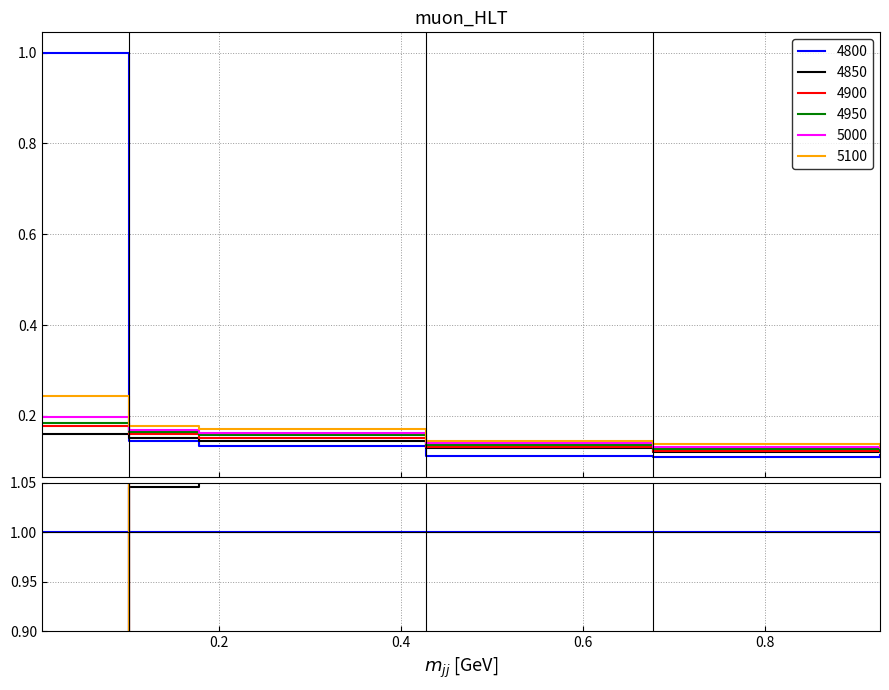

The 5100 series shows 0.2 at 0.9260273972602739. True or false?

False